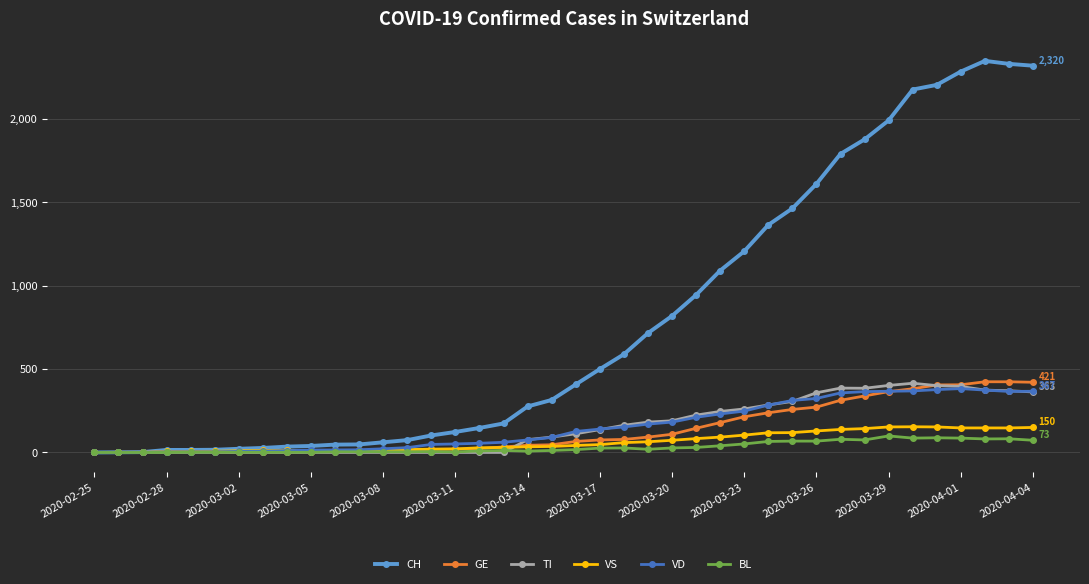

Which series has the largest total across all categories?

CH